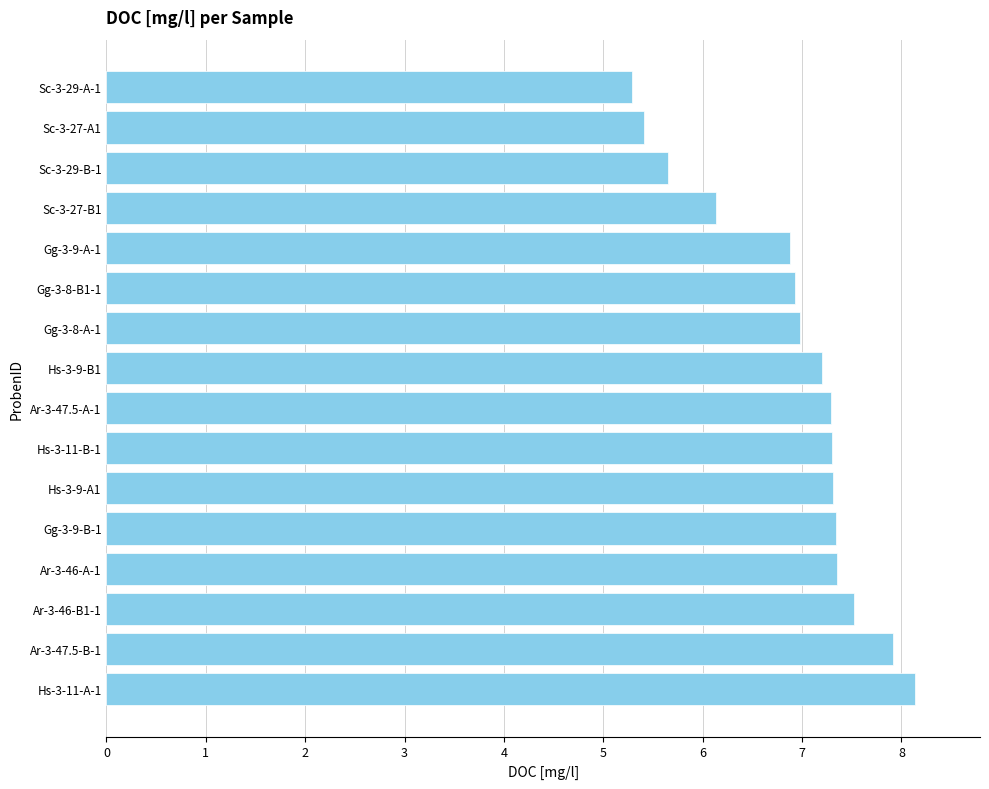

True or false: the data shows 7.0 at Gg-3-8-A-1.

True